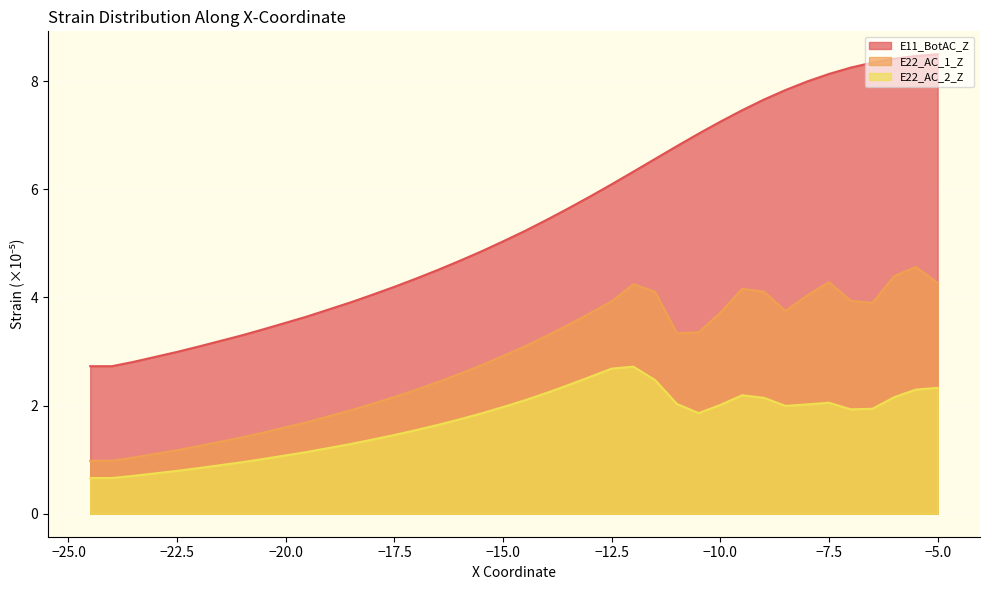

What is the difference between the highest and lowest values at -17.0?

2.8